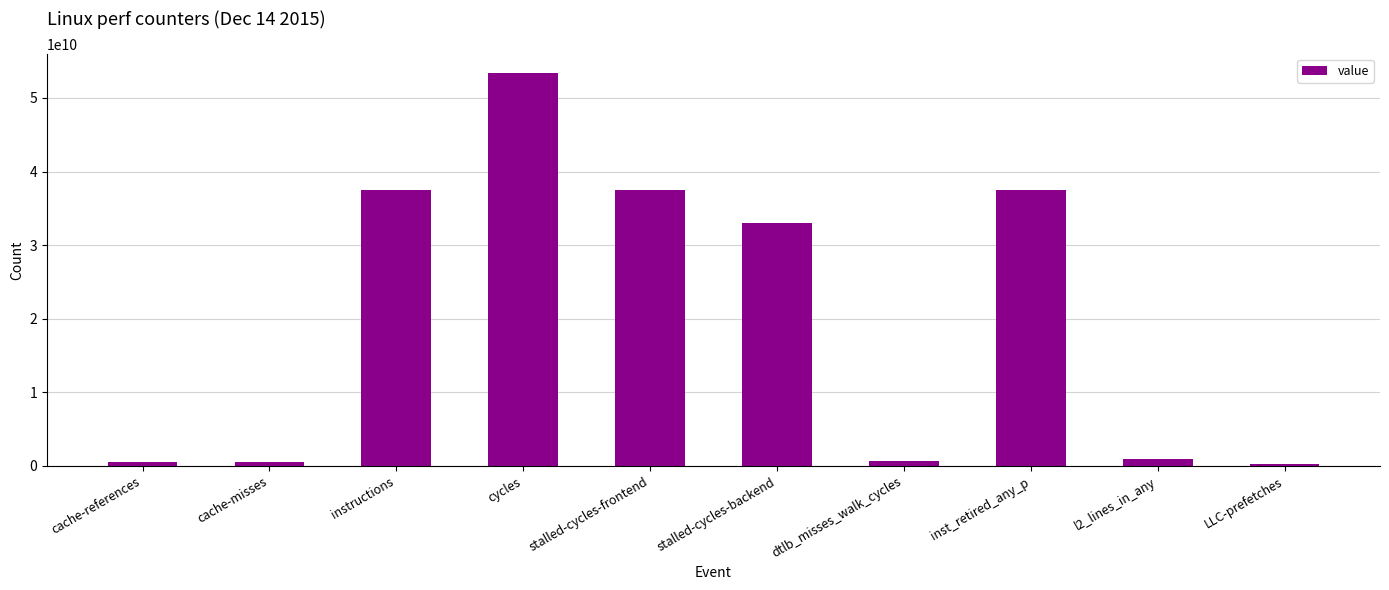

At which label does the data first exceed 33060823971?

instructions